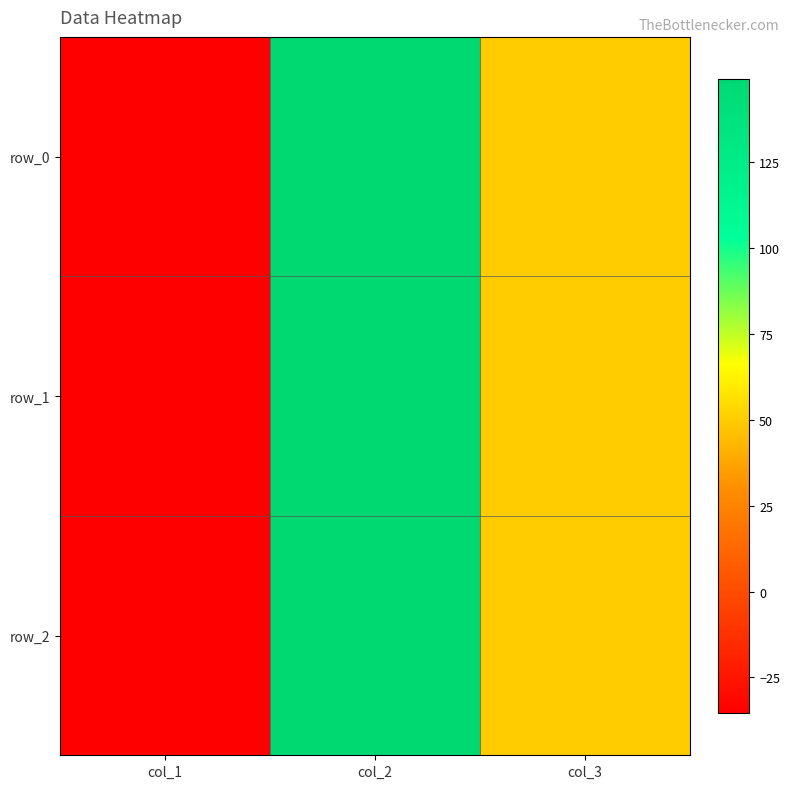

At how many categories does at least one series exceed 88?

1